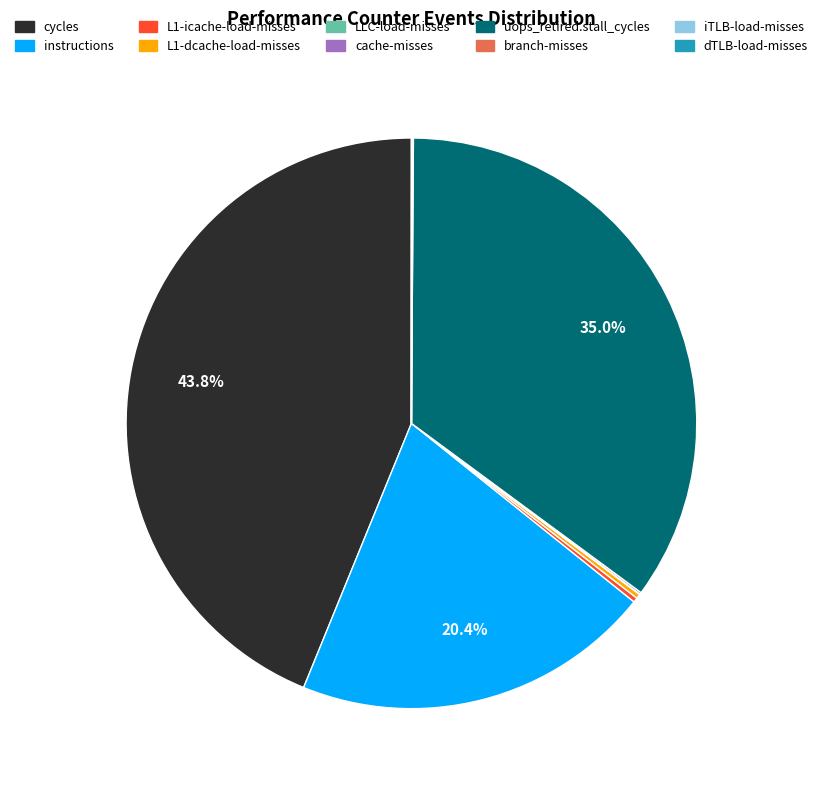

What percentage is NOT represented by instructions?

79.6%